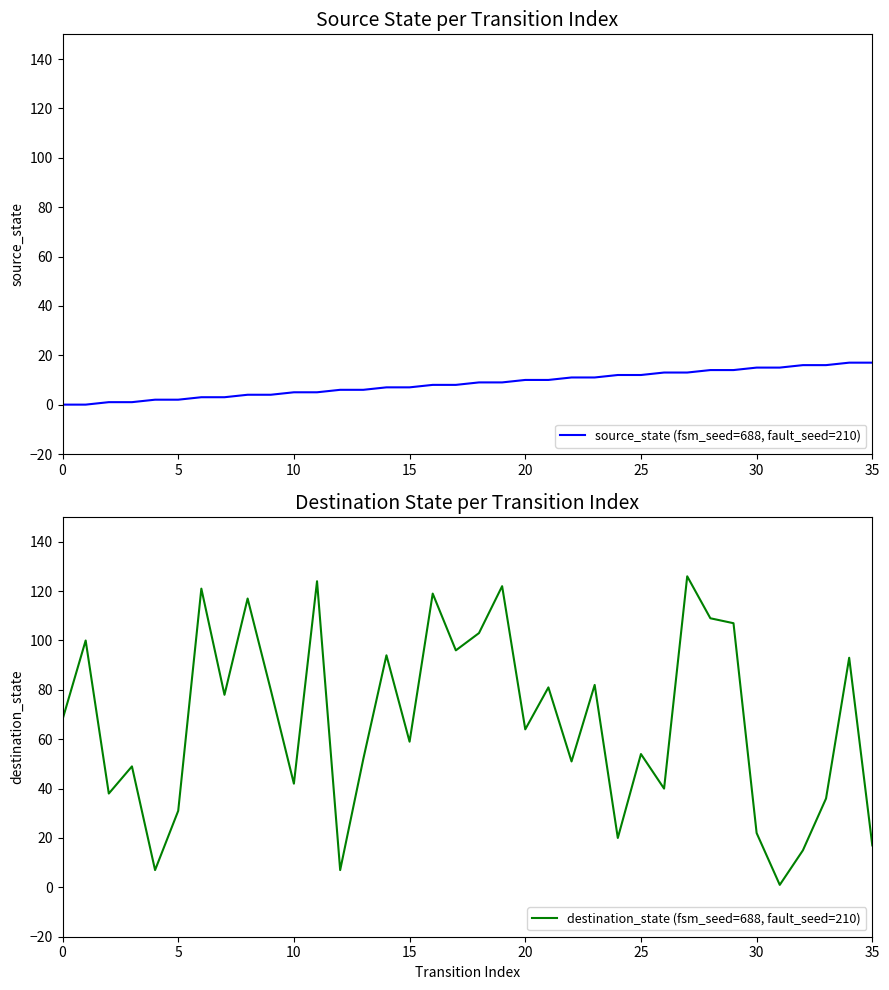

How many times do source_state (fsm_seed=688, fault_seed=210) and destination_state (fsm_seed=688, fault_seed=210) cross each other?

2